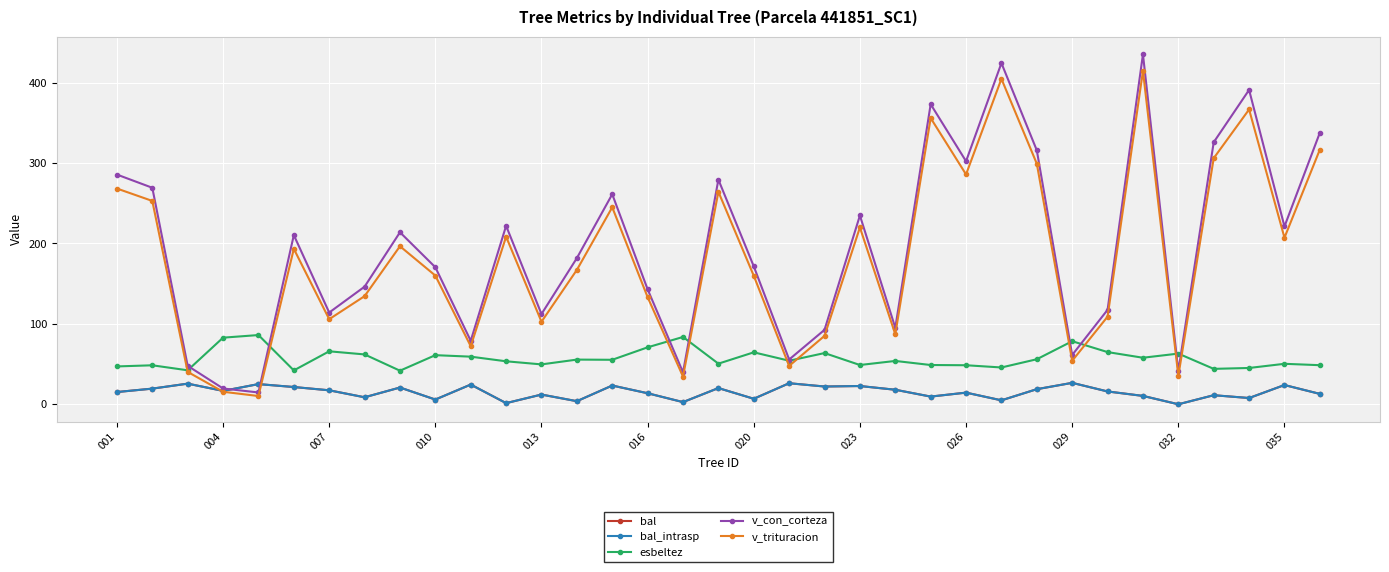

True or false: bal_intrasp and v_con_corteza intersect in this chart.

True